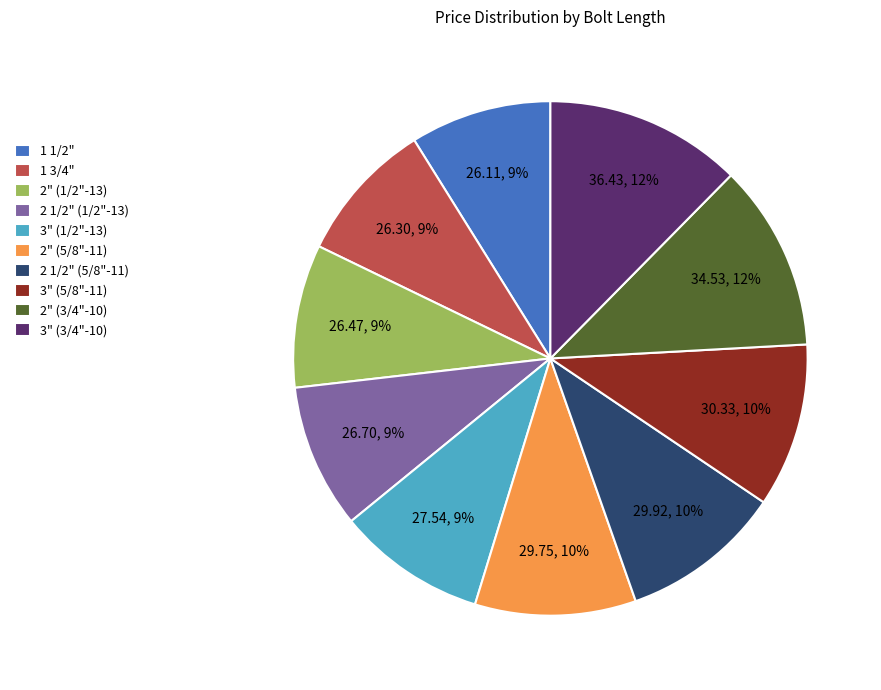

Does 1 1/2" account for over 50% of the chart?

No